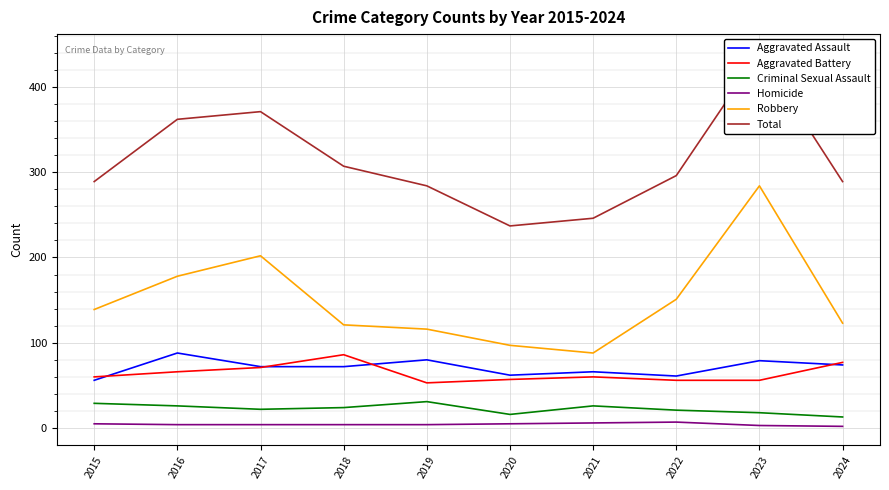

Is this an area chart (filled region under the line)?

No